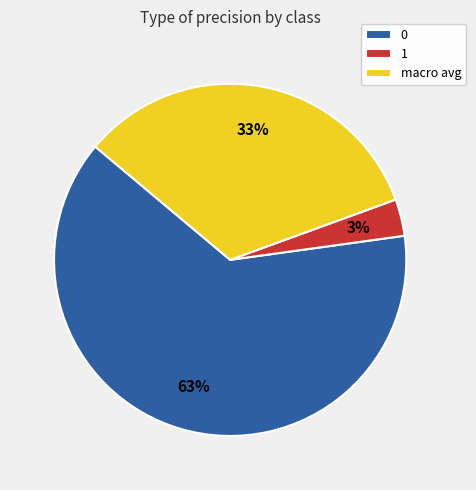

Combined, do 1 and macro avg account for over 50%?

No